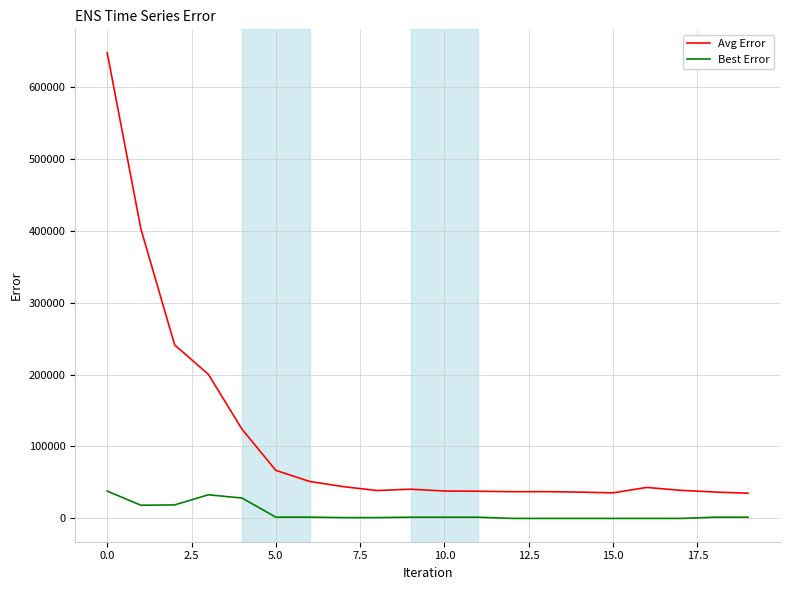

List the series in order of their peak value, lowest first.

Best Error, Avg Error